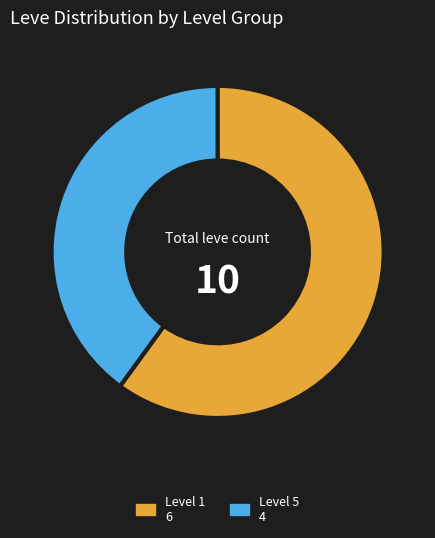

Does any single category account for the majority?

Yes